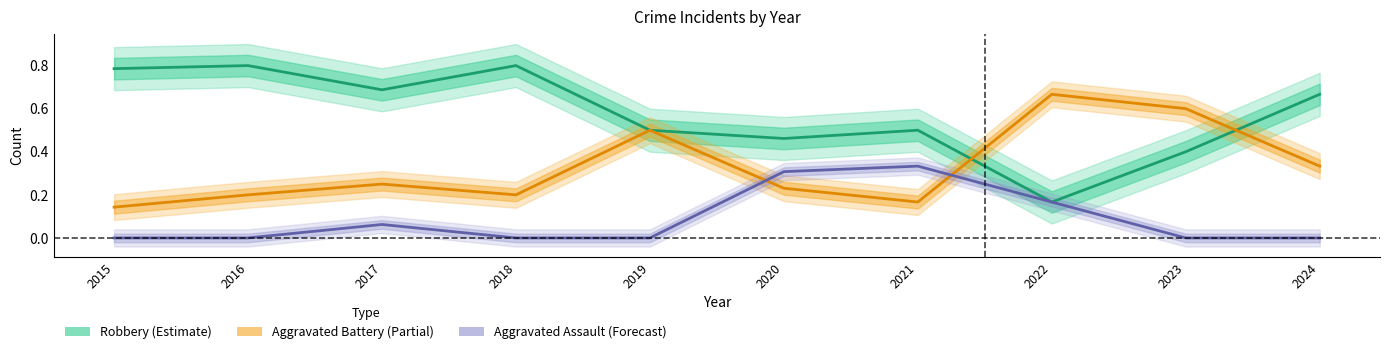

Reading left to right, list all the values displayed in this chart.

Robbery (Estimate): 0.8	0.8	0.7	0.8	0.5	0.5	0.5	0.2	0.4	0.7
Aggravated Battery (Partial): 0.1	0.2	0.2	0.2	0.5	0.2	0.2	0.7	0.6	0.3
Aggravated Assault (Forecast): 0.0	0.0	0.1	0.0	0.0	0.3	0.3	0.2	0.0	0.0